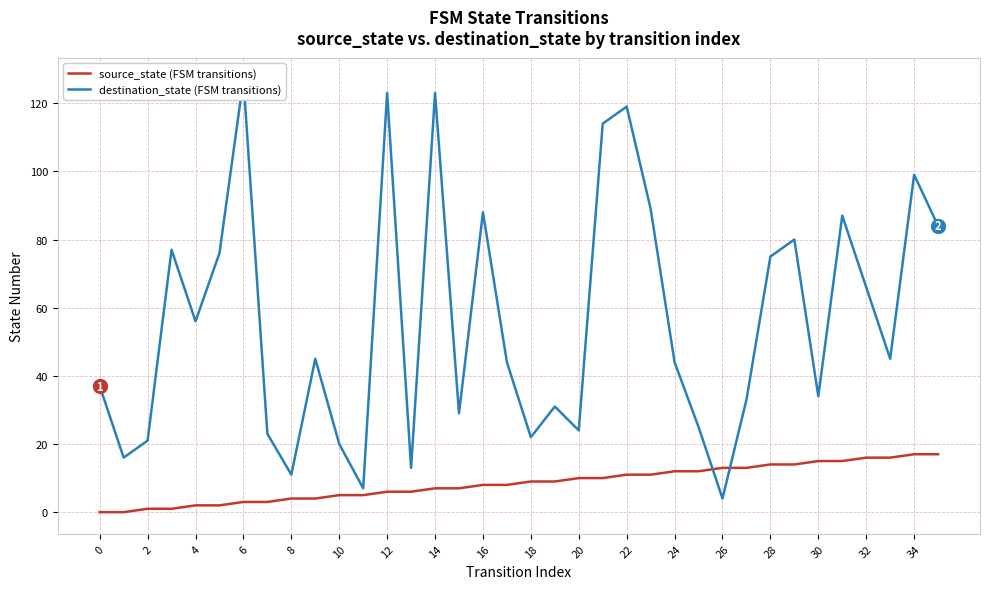

True or false: source_state (FSM transitions) has a value of 21 at 24.

False